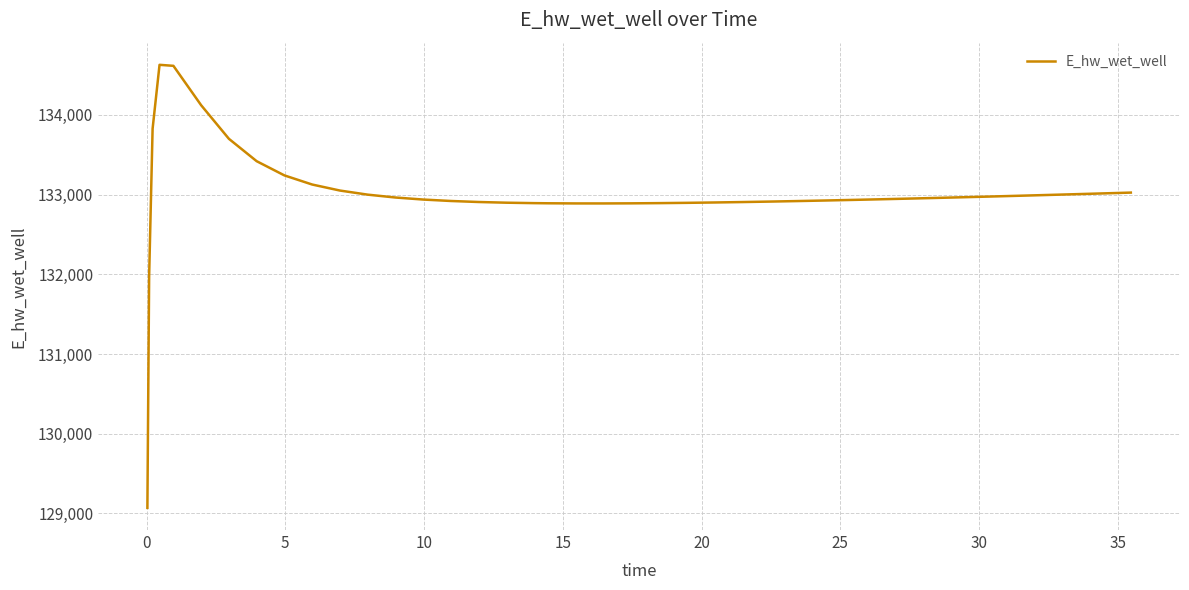

What is the difference between the maximum and minimum values?

5557.7